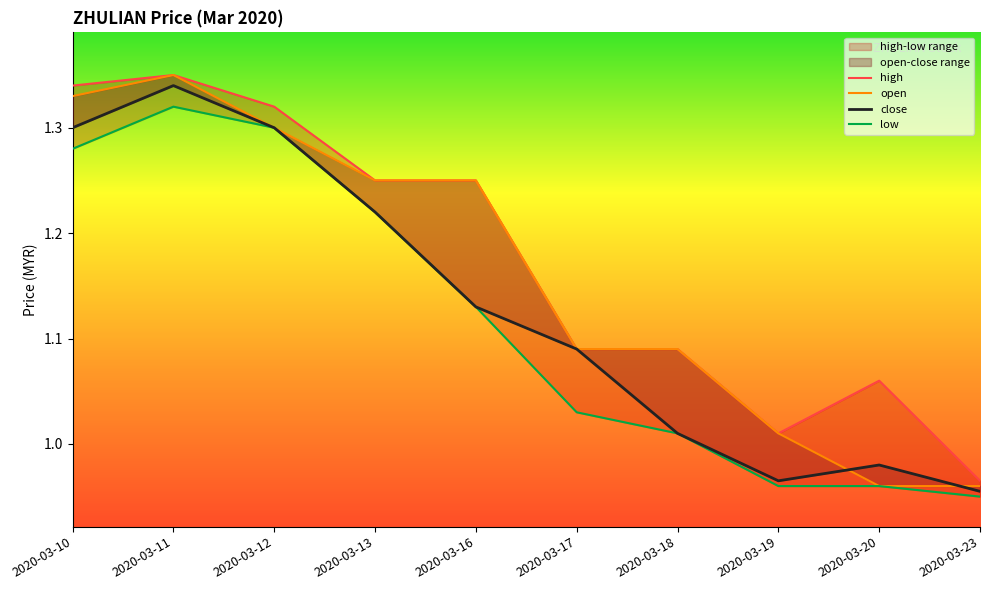

What is the value of the low point at the 4th from the left?

1.2